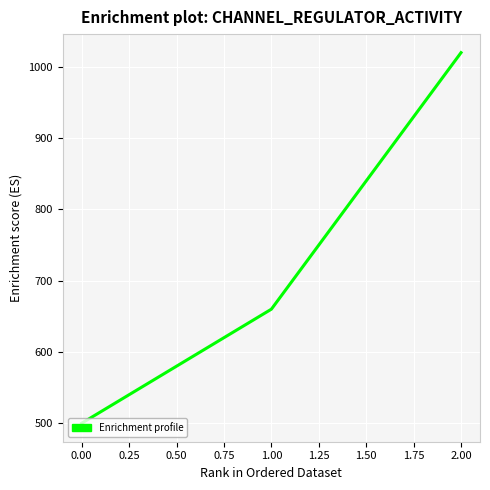

True or false: the data shows 782 at 0.00.

False